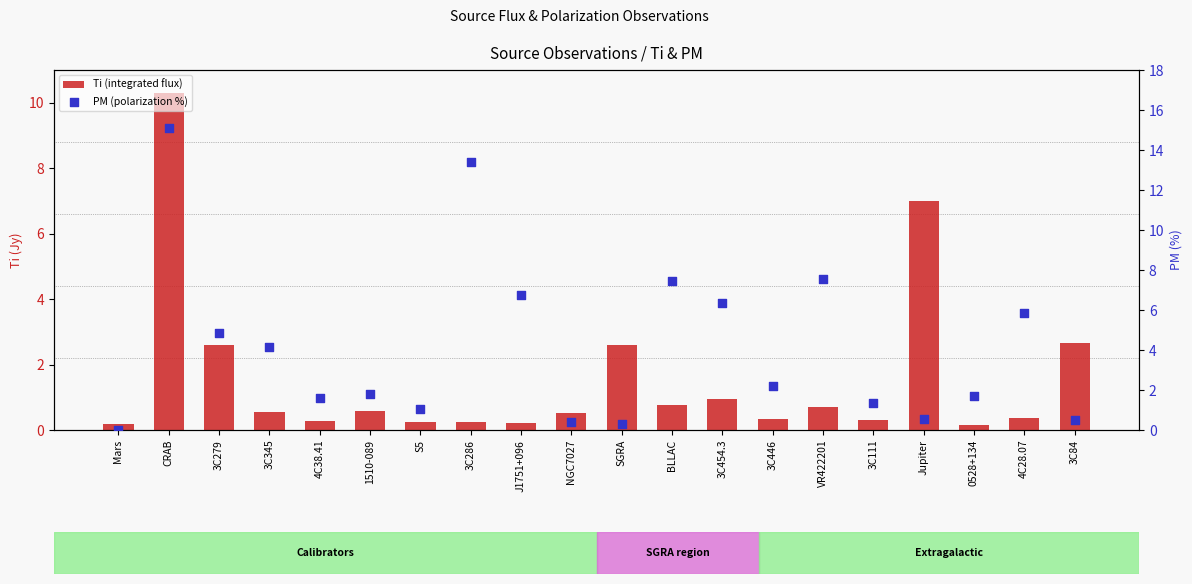

Which series has the widest spread of Y values?

PM (polarization %)